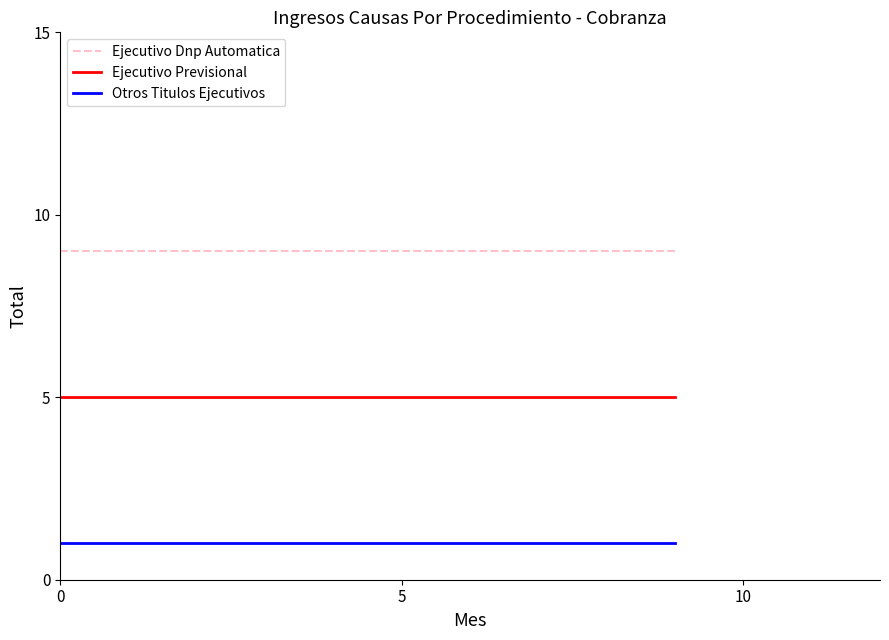

List the series in order of their overall mean, lowest first.

Otros Titulos Ejecutivos, Ejecutivo Previsional, Ejecutivo Dnp Automatica